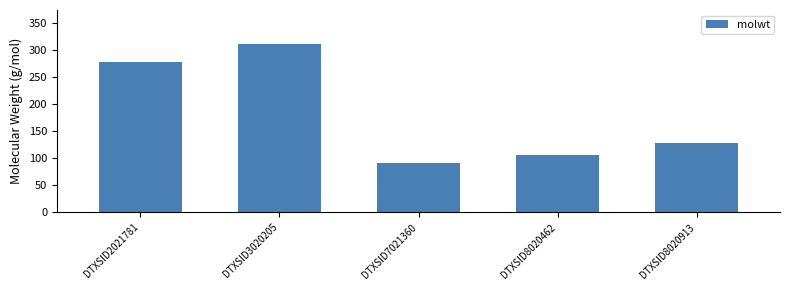

List the labels in order of value, largest first.

DTXSID3020205, DTXSID2021781, DTXSID8020913, DTXSID8020462, DTXSID7021360